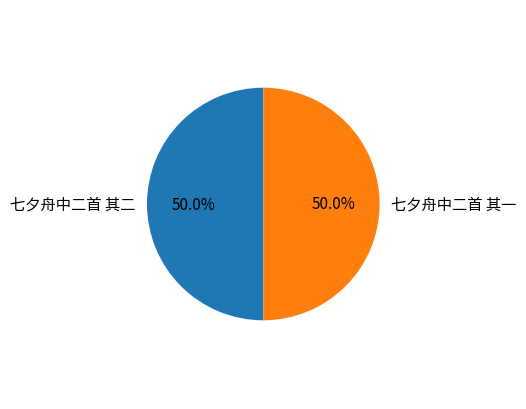

What portion of the pie excludes 七夕舟中二首 其一?

50.0%